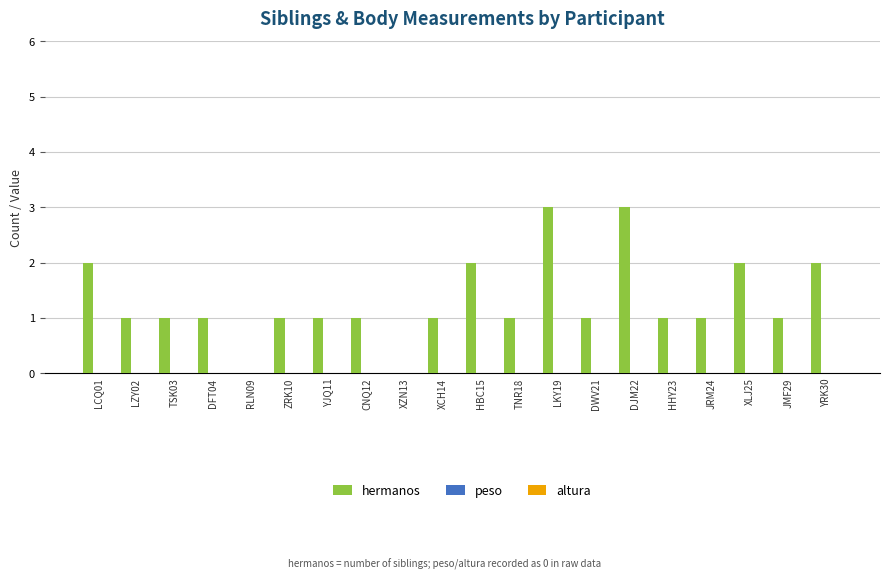

What is the sum of all values?

26